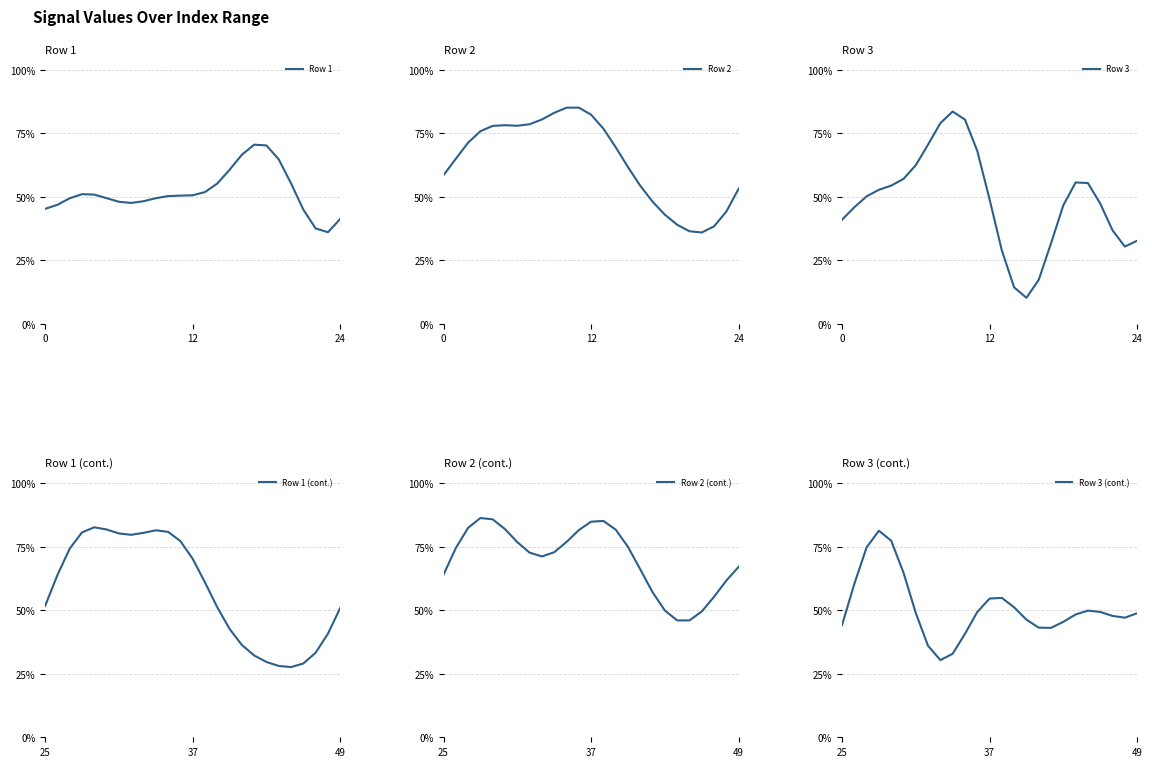

Reading right to left, extract all data points from this chart.

Row 1: 0.4	0.4	0.4	0.5	0.6	0.6	0.7	0.7	0.7	0.6	0.6	0.5	0.5	0.5	0.5	0.5	0.5	0.5	0.5	0.5	0.5	0.5	0.5	0.5	0.5
Row 2: 0.5	0.4	0.4	0.4	0.4	0.4	0.4	0.5	0.5	0.6	0.7	0.8	0.8	0.9	0.9	0.8	0.8	0.8	0.8	0.8	0.8	0.8	0.7	0.7	0.6
Row 3: 0.3	0.3	0.4	0.5	0.6	0.6	0.5	0.3	0.2	0.1	0.1	0.3	0.5	0.7	0.8	0.8	0.8	0.7	0.6	0.6	0.5	0.5	0.5	0.5	0.4
Row 1 (cont.): 0.5	0.4	0.3	0.3	0.3	0.3	0.3	0.3	0.4	0.4	0.5	0.6	0.7	0.8	0.8	0.8	0.8	0.8	0.8	0.8	0.8	0.8	0.7	0.6	0.5
Row 2 (cont.): 0.7	0.6	0.6	0.5	0.5	0.5	0.5	0.6	0.7	0.7	0.8	0.9	0.8	0.8	0.8	0.7	0.7	0.7	0.8	0.8	0.9	0.9	0.8	0.7	0.6
Row 3 (cont.): 0.5	0.5	0.5	0.5	0.5	0.5	0.5	0.4	0.4	0.5	0.5	0.5	0.5	0.5	0.4	0.3	0.3	0.4	0.5	0.6	0.8	0.8	0.7	0.6	0.4